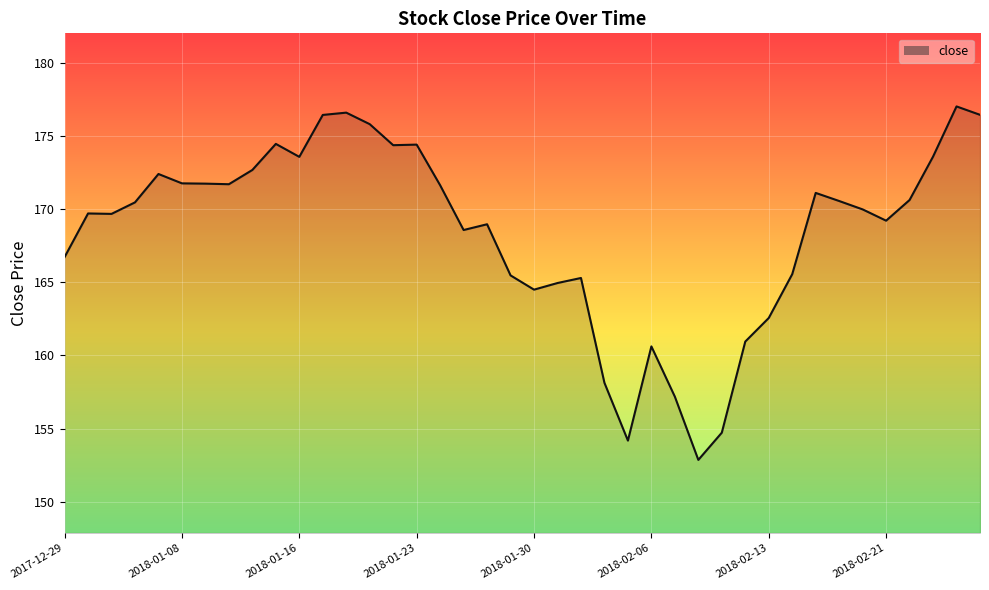

What is the minimum value shown in the chart?

152.9